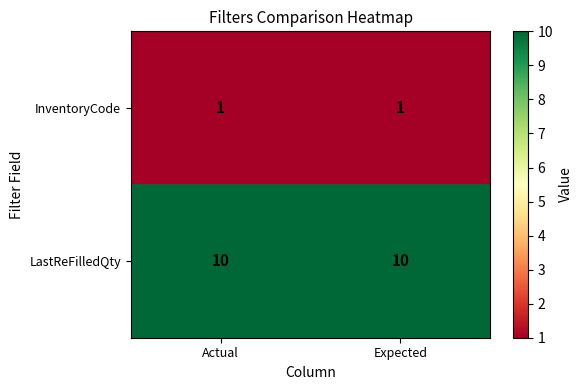

Which series has the largest total across all categories?

LastReFilledQty